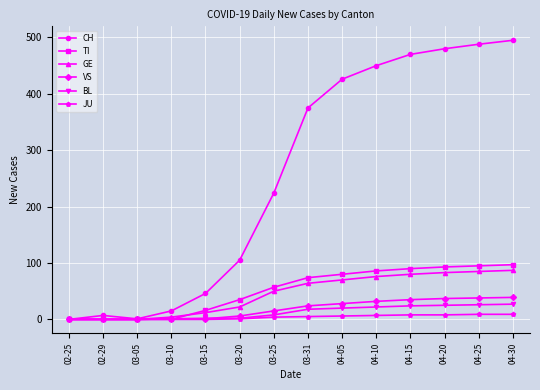

Between 03-15 and 03-25, which series saw the biggest shift?

CH